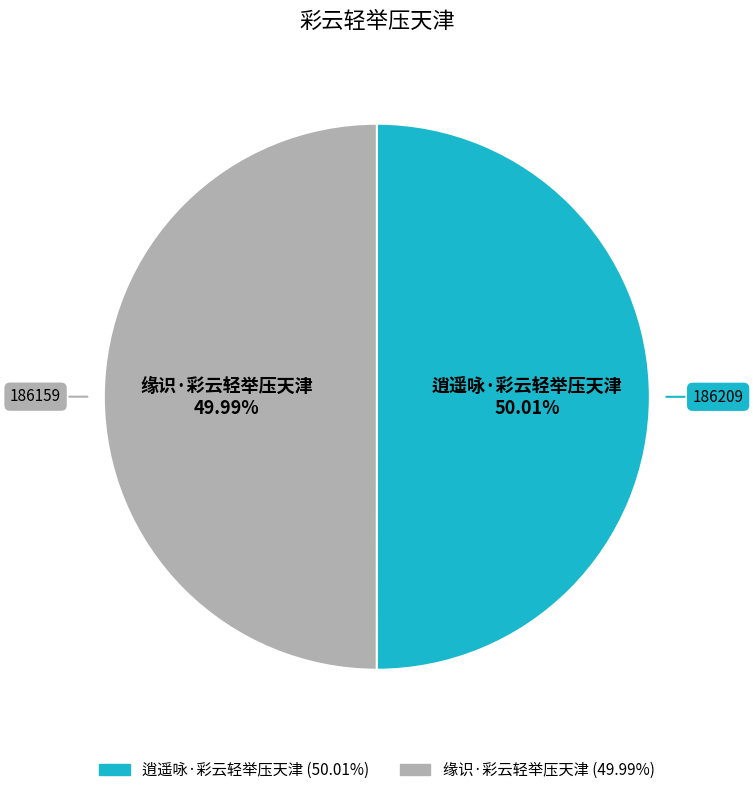

Approximately how many times larger is the value at 缘识·彩云轻举压天津 compared to 逍遥咏·彩云轻举压天津?

1.0